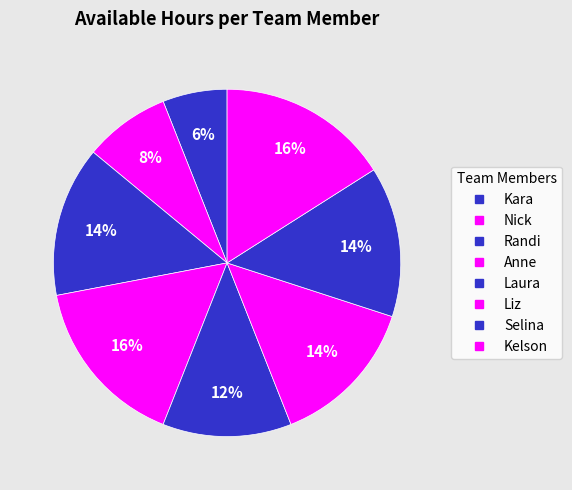

Combined, what portion of the pie is Nick and Liz?

22.0%